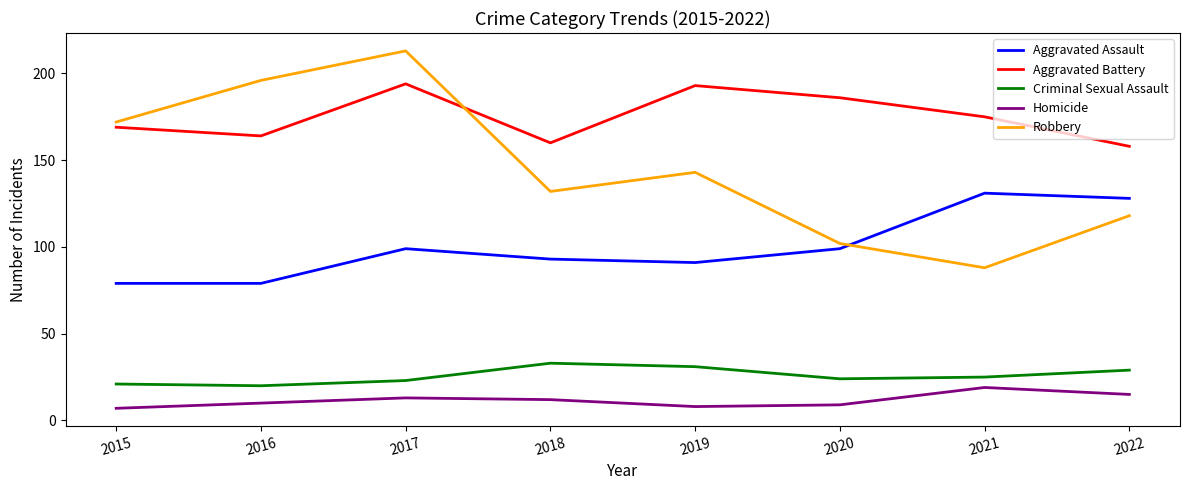

Does the chart display data point markers on the line(s)?

No